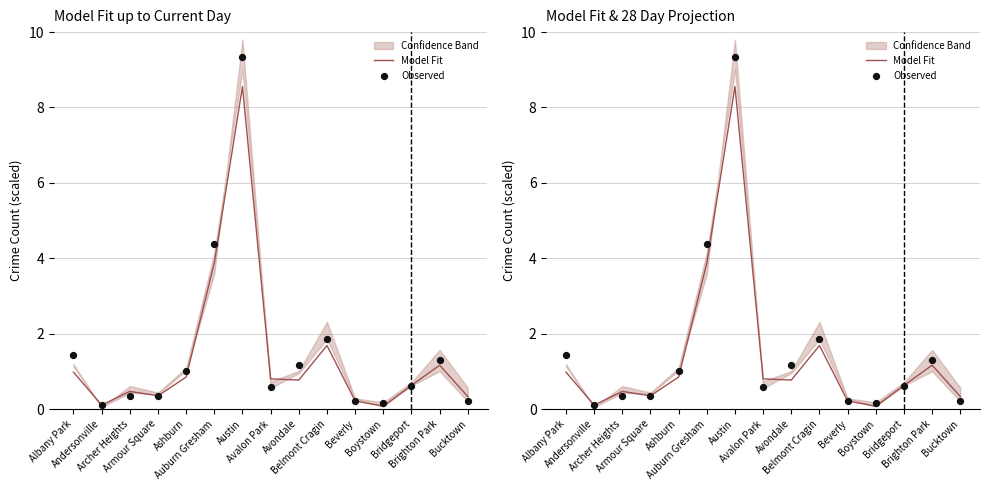

What is the total value across all series at Albany Park?

2.4